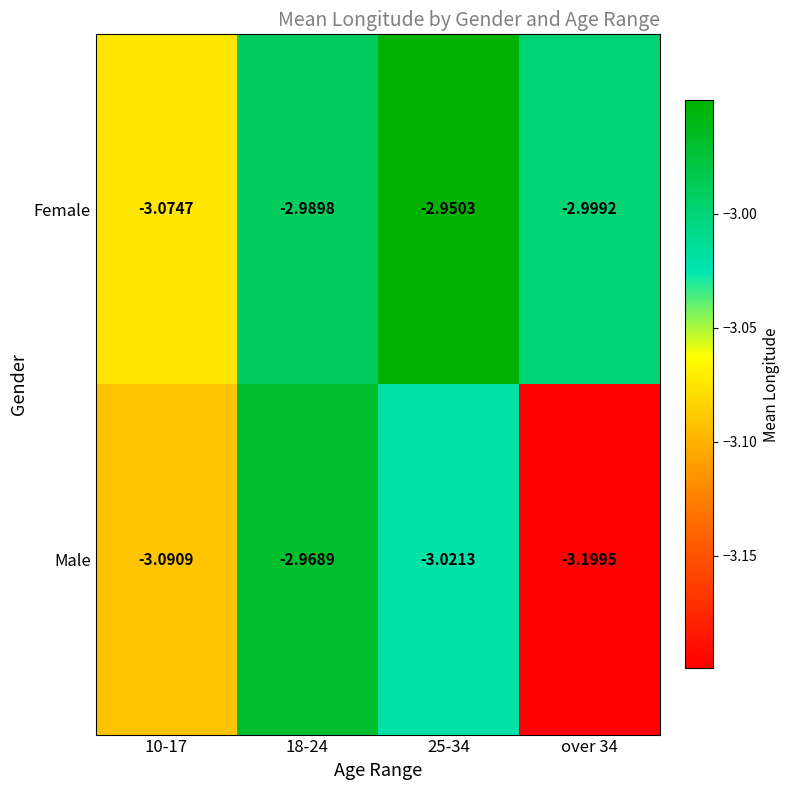

Which series has the largest total across all categories?

Female